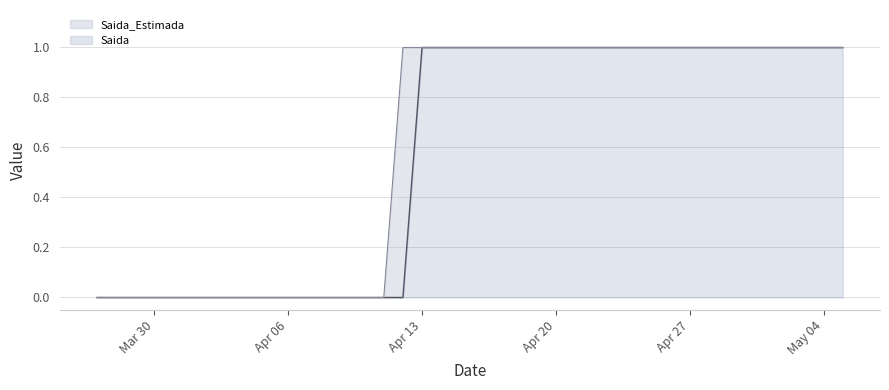

True or false: Saida_Estimada line and Saida line intersect in this chart.

False